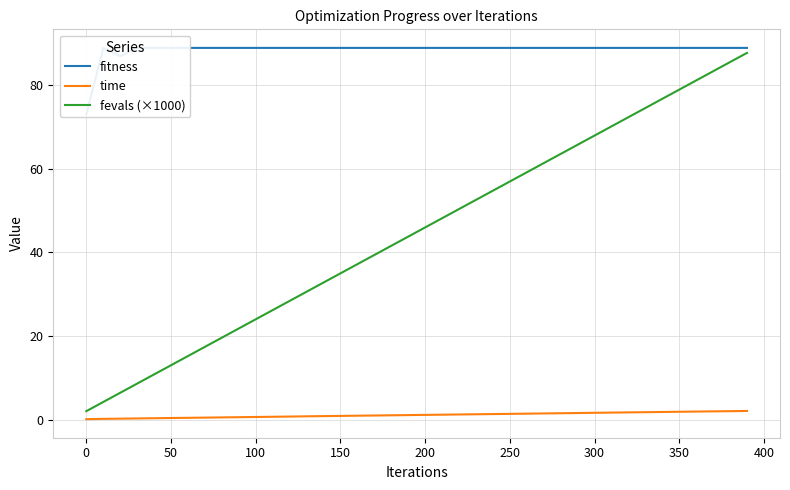

True or false: fevals (×1000) has a value of 41.1 at 350.

False